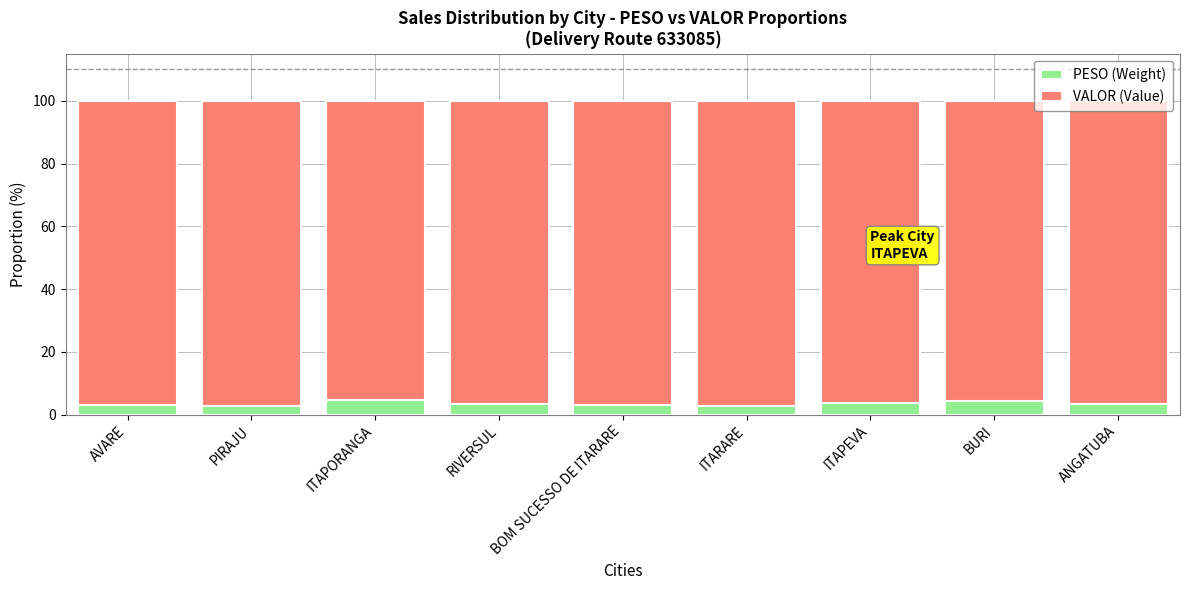

What is the average value of the PESO (Weight) series?

3.4